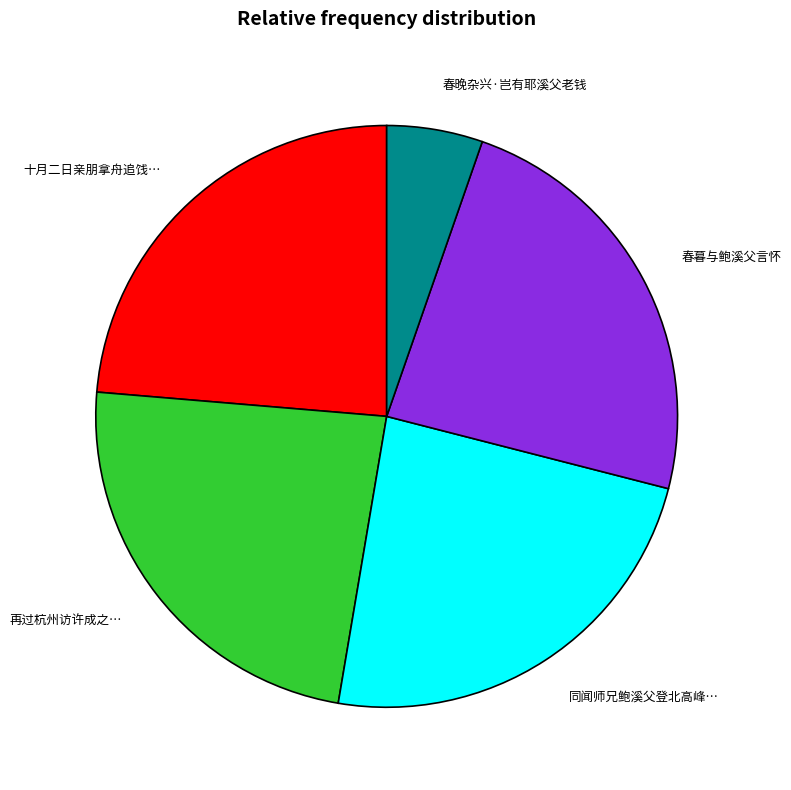

Is there any slice that represents more than half of the pie?

No